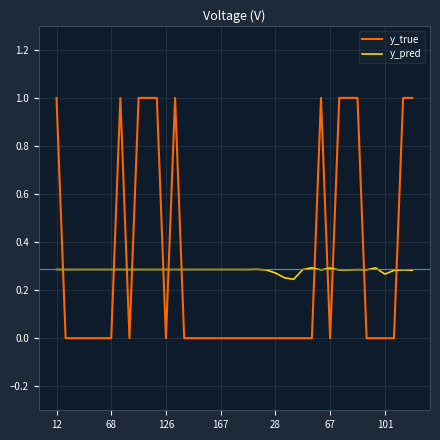

How many lines are shown in the chart?

2